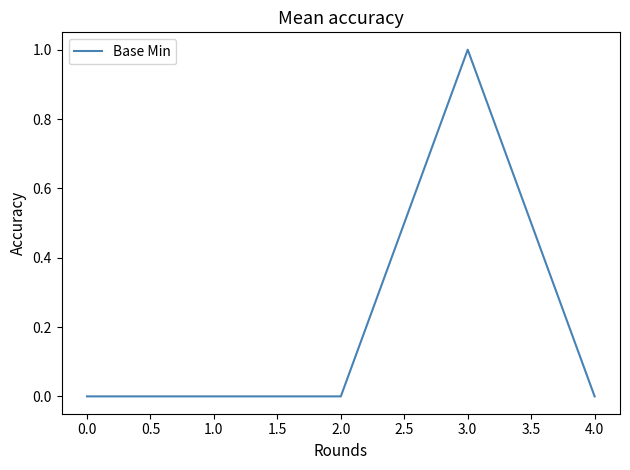

What is the change in value from 2.0 to 3.0?

+1